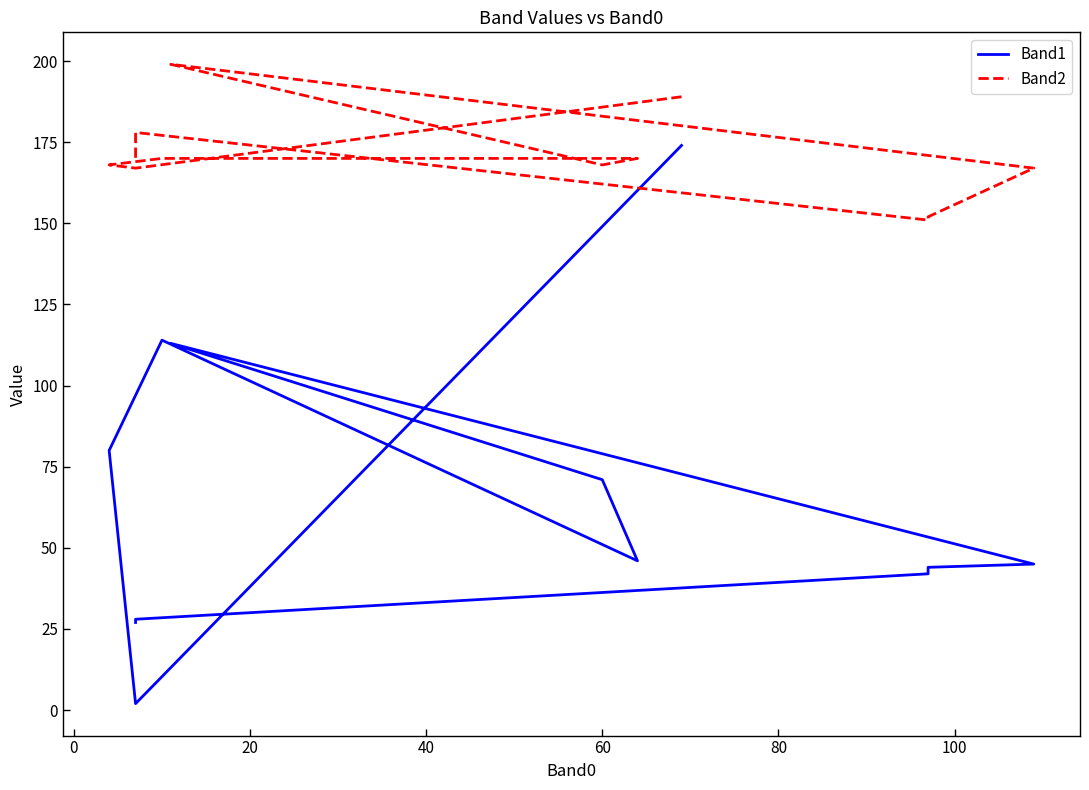

Between 0 and 20, which is larger?

20